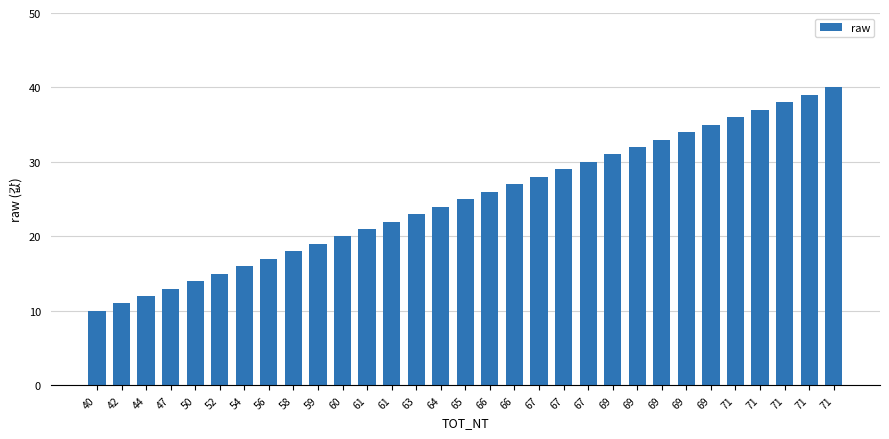

Is it true that the value at 67 is 16?

False